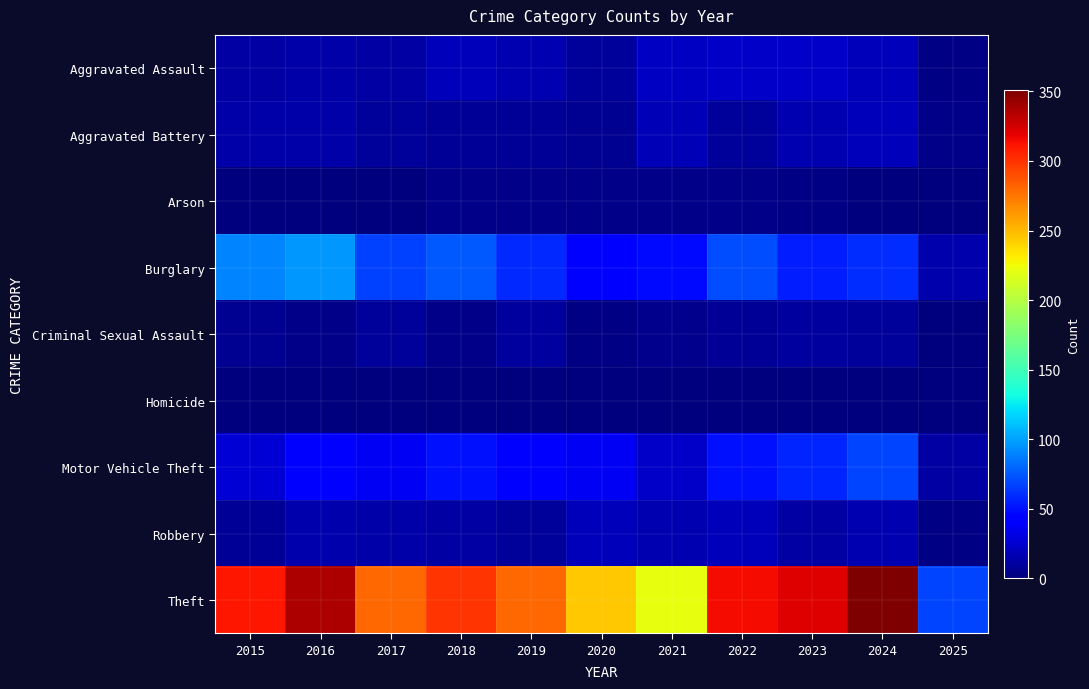

Reading left to right, extract all data points from this chart.

Aggravated Assault: 2015=12	2016=13	2017=12	2018=19	2019=16	2020=9	2021=21	2022=23	2023=22	2024=19	2025=2
Aggravated Battery: 2015=13	2016=13	2017=9	2018=8	2019=8	2020=6	2021=17	2022=9	2023=16	2024=18	2025=3
Arson: 2015=1	2016=0	2017=1	2018=4	2019=4	2020=3	2021=4	2022=4	2023=2	2024=0	2025=0
Burglary: 2015=90	2016=96	2017=67	2018=75	2019=58	2020=42	2021=47	2022=70	2023=54	2024=59	2025=14
Criminal Sexual Assault: 2015=6	2016=3	2017=9	2018=4	2019=10	2020=2	2021=5	2022=8	2023=10	2024=9	2025=1
Homicide: 2015=0	2016=1	2017=1	2018=0	2019=0	2020=1	2021=0	2022=1	2023=0	2024=0	2025=1
Motor Vehicle Theft: 2015=27	2016=44	2017=36	2018=50	2019=43	2020=37	2021=23	2022=50	2023=57	2024=68	2025=11
Robbery: 2015=8	2016=15	2017=13	2018=11	2019=9	2020=19	2021=16	2022=19	2023=12	2024=16	2025=2
Theft: 2015=311	2016=337	2017=280	2018=300	2019=281	2020=245	2021=221	2022=314	2023=322	2024=351	2025=68